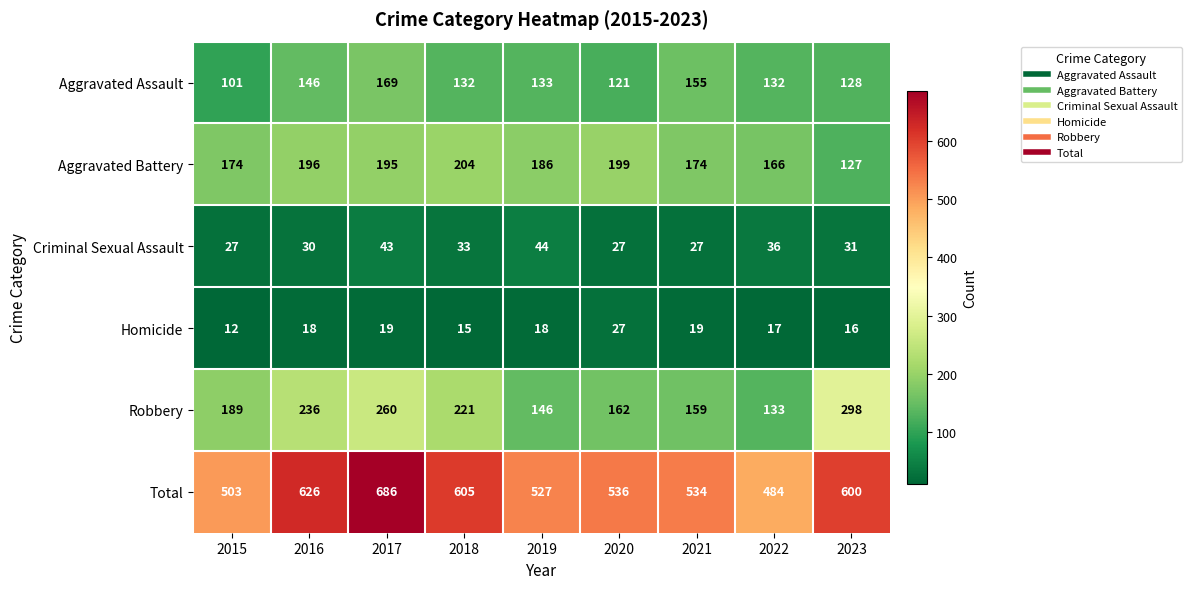

Is it true that Aggravated Assault equals 128 at 2023?

True